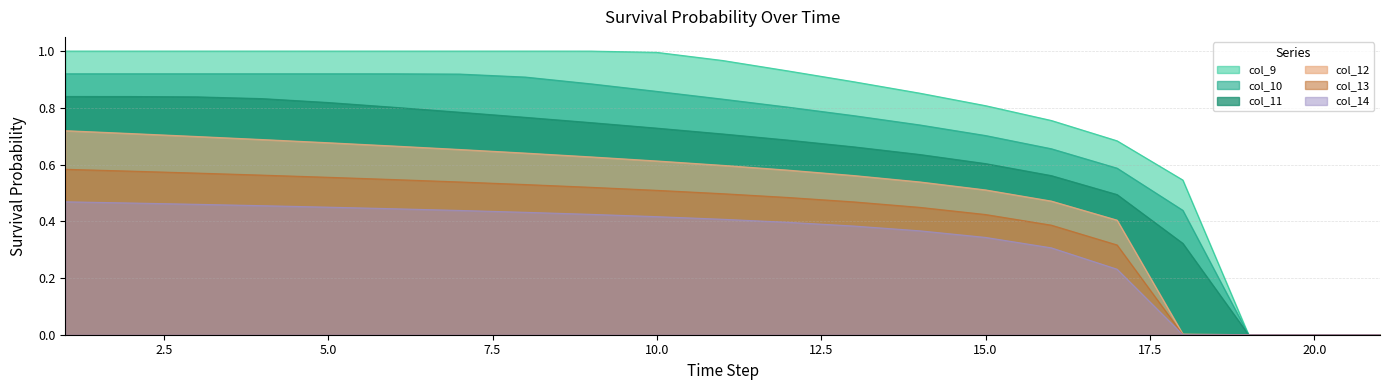

How many series are shown in this chart?

6